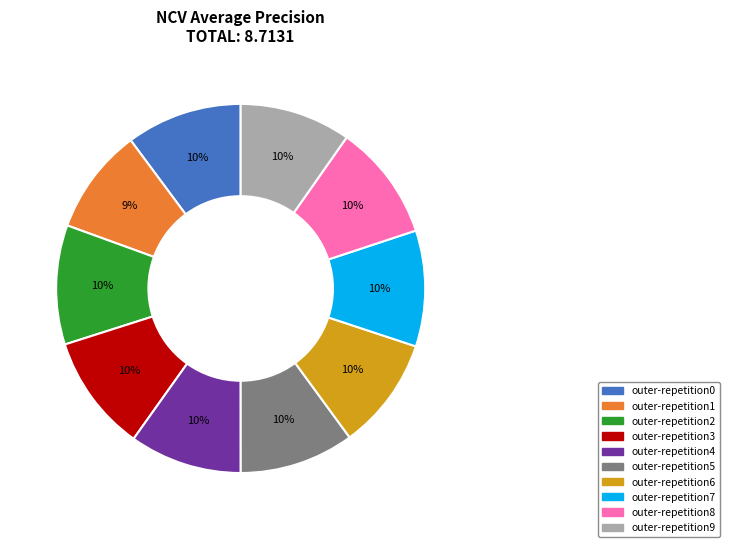

The outer-repetition5 slice represents 10% of the pie. True or false?

True